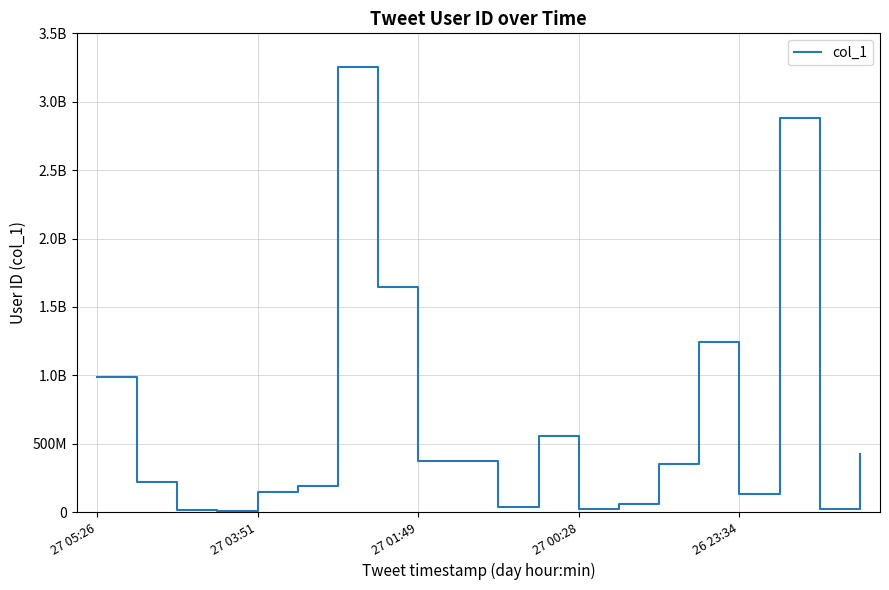

Is this an area chart (filled region under the line)?

No